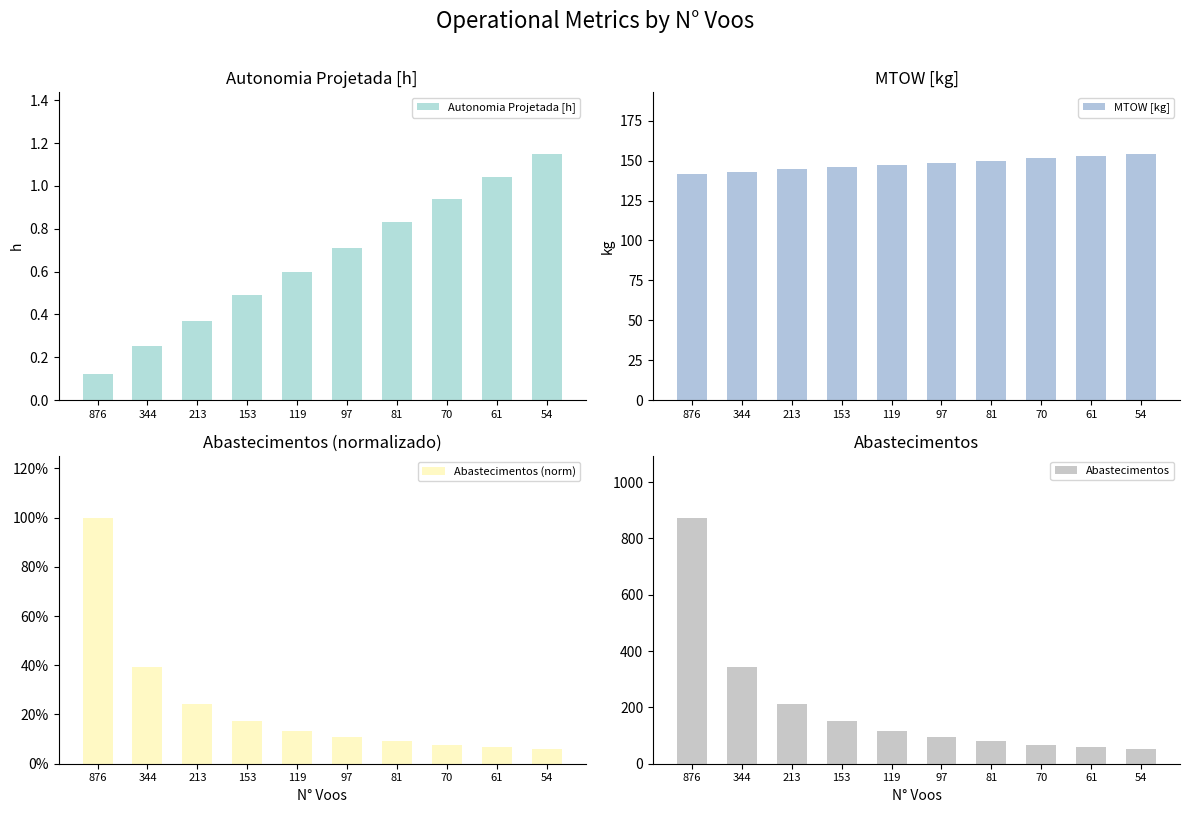

Is it true that Autonomia Projetada [h] equals 0.6 at 119?

True